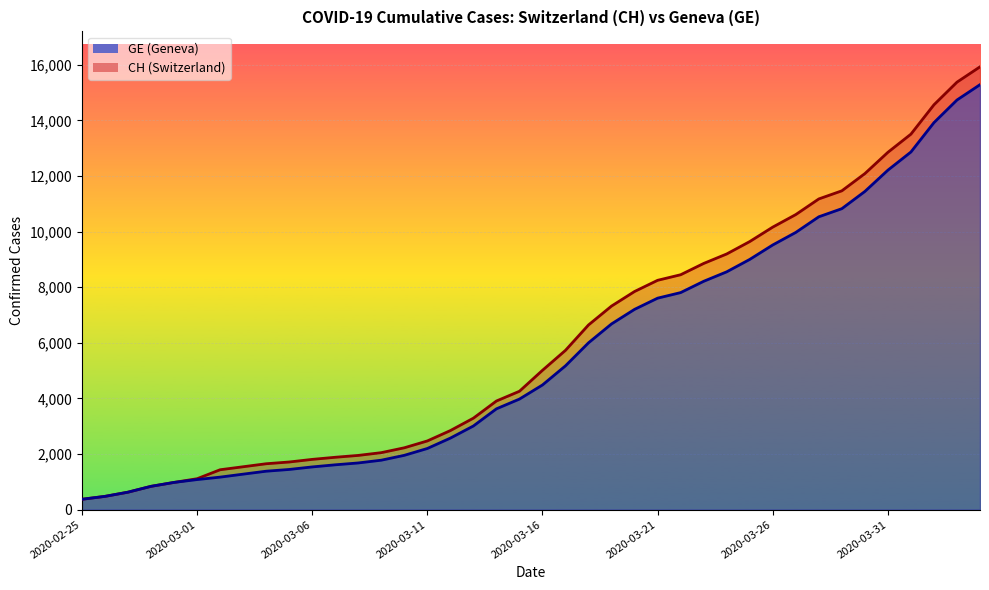

What is the difference between the second highest and second lowest values in the GE series?

14254